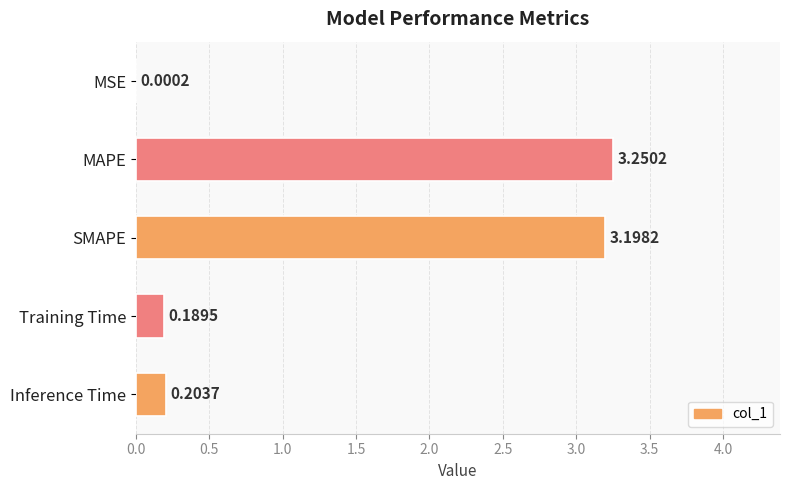

Between MAPE and Inference Time, which is larger?

MAPE